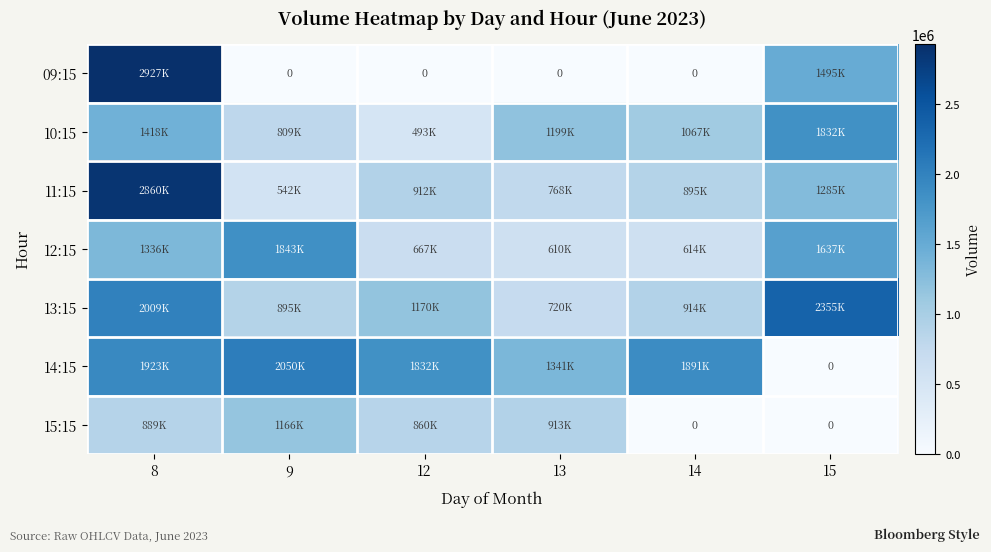

How many values in the 11:15 series are below 912066?

3